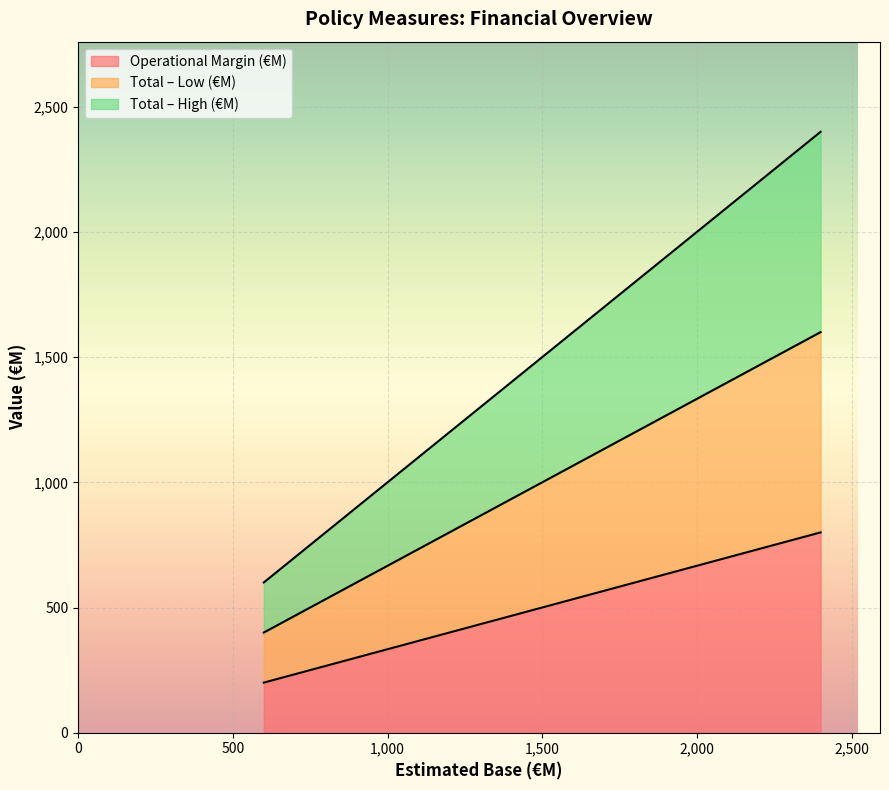

True or false: Total – High (€M) has a value of 600 at Salary Cap.

True